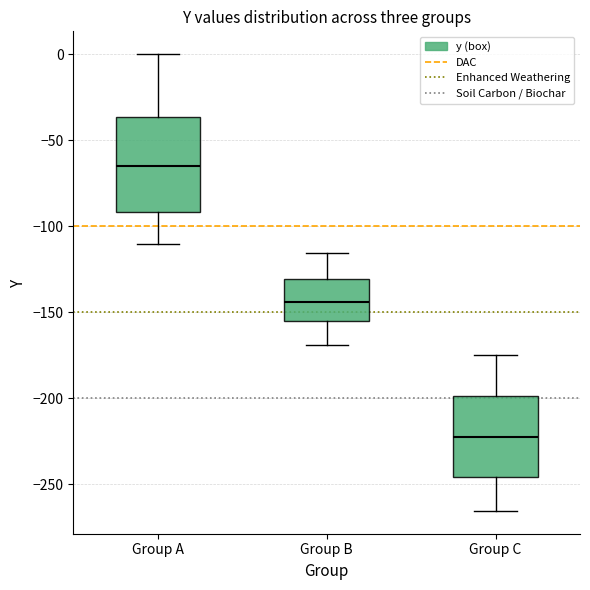

Reading left to right, transcribe this box plot: for each box, give where its median line is, the range the box spans, and where its two whiskers end, as read against the y-axis. The values are not printed on the chart, so give them approximately, as read against the axis.

Group A: median -65, box -90 to -35, whiskers -110 to 0
Group B: median -145, box -155 to -130, whiskers -170 to -115
Group C: median -225, box -245 to -200, whiskers -265 to -175